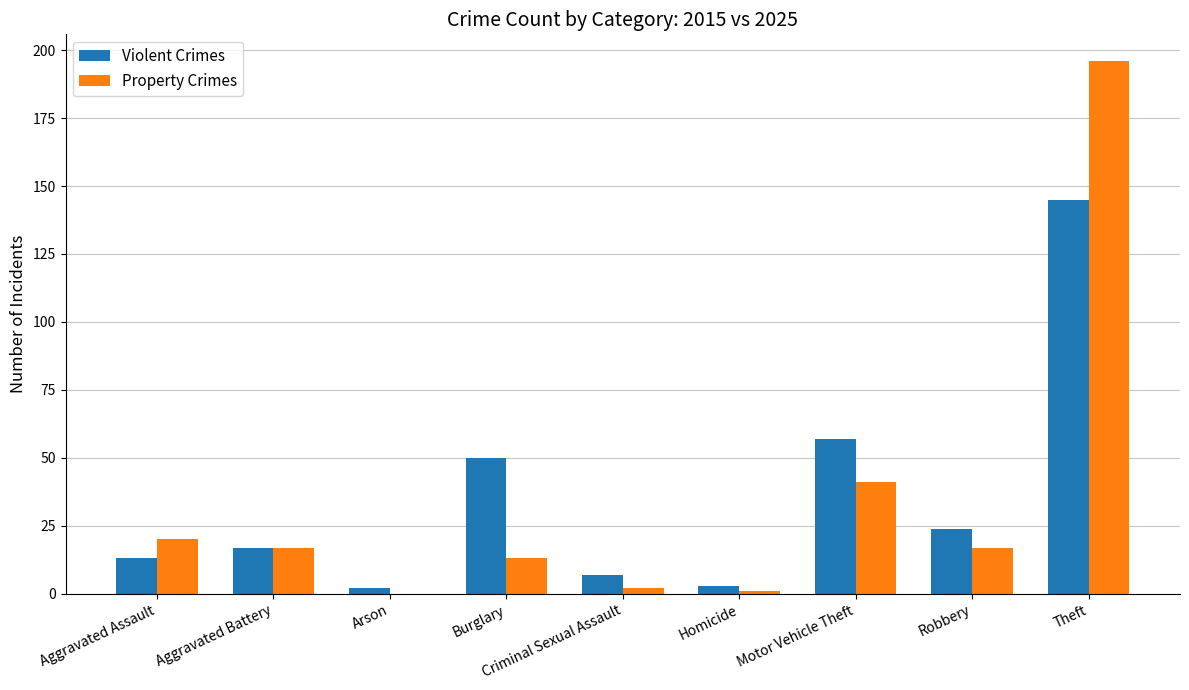

Reading right to left, extract all data points from this chart.

Violent Crimes: Theft=145	Robbery=24	Motor Vehicle Theft=57	Homicide=3	Criminal Sexual Assault=7	Burglary=50	Arson=2	Aggravated Battery=17	Aggravated Assault=13
Property Crimes: Theft=196	Robbery=17	Motor Vehicle Theft=41	Homicide=1	Criminal Sexual Assault=2	Burglary=13	Arson=0	Aggravated Battery=17	Aggravated Assault=20